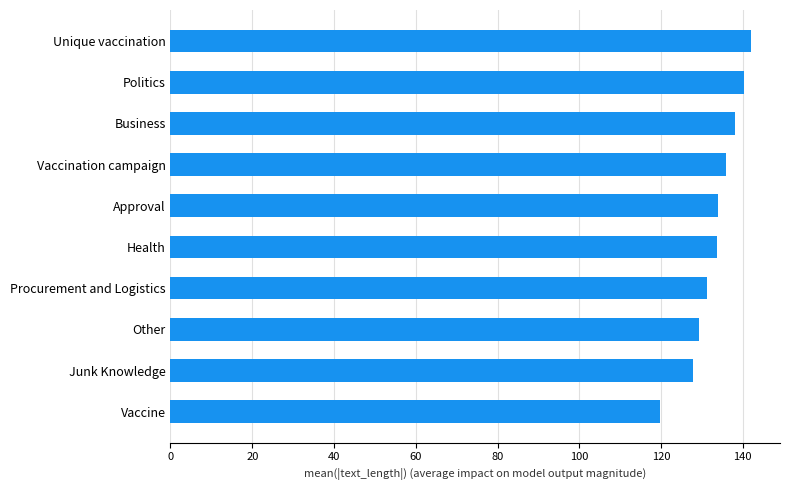

What is the average value?

133.2